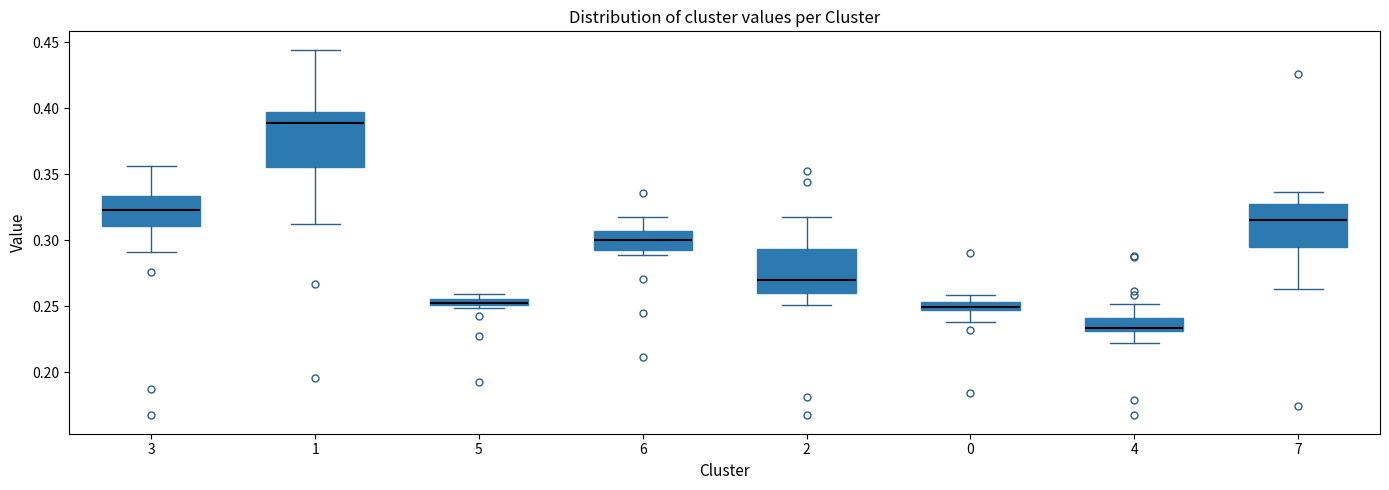

Which box's median line is the highest?

1